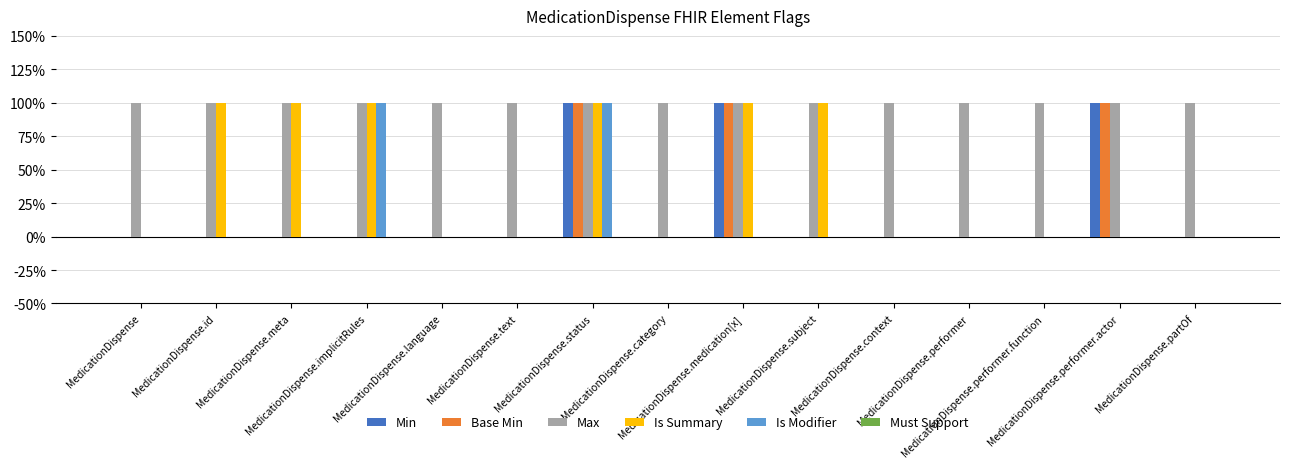

Rank the series at MedicationDispense.implicitRules from highest to lowest value.

Max, Is Summary, Is Modifier, Min, Base Min, Must Support